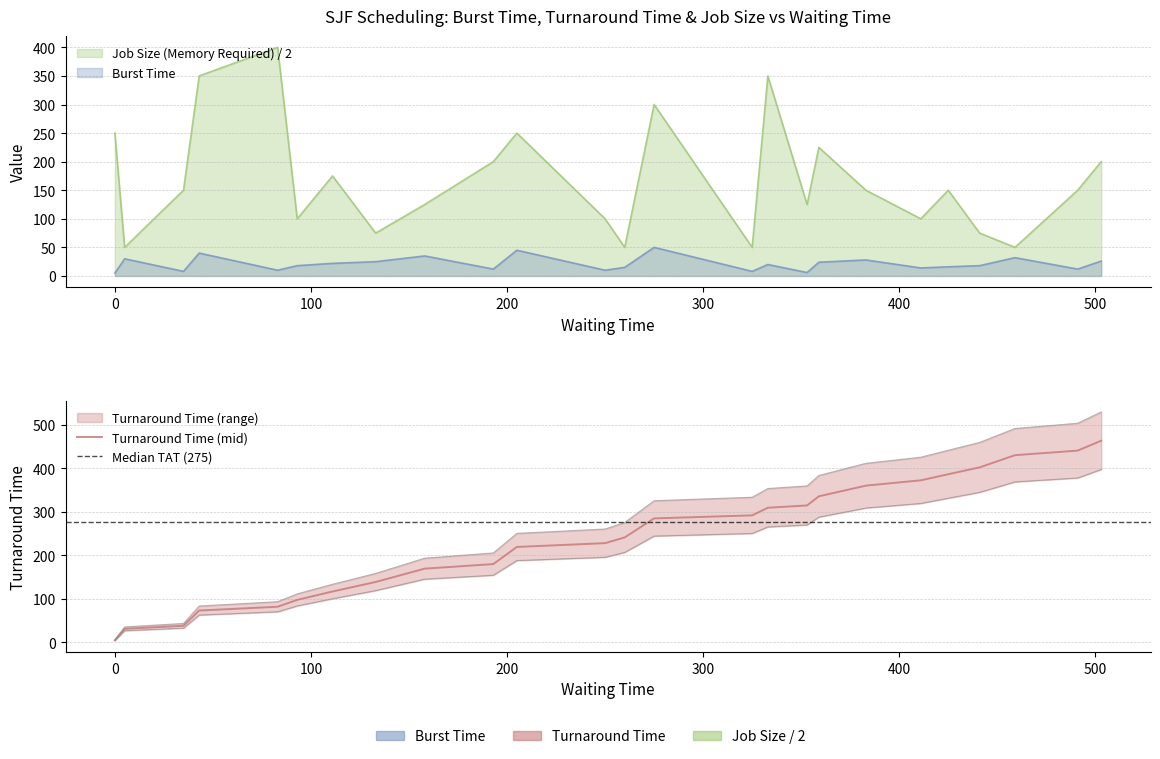

Is it true that Turnaround Time equals 183.2 at 359.0?

False